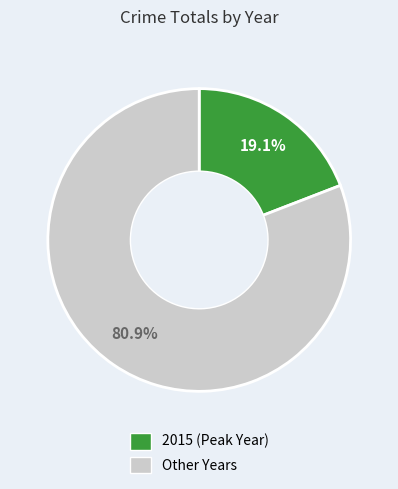

Is there any slice that represents more than half of the pie?

Yes